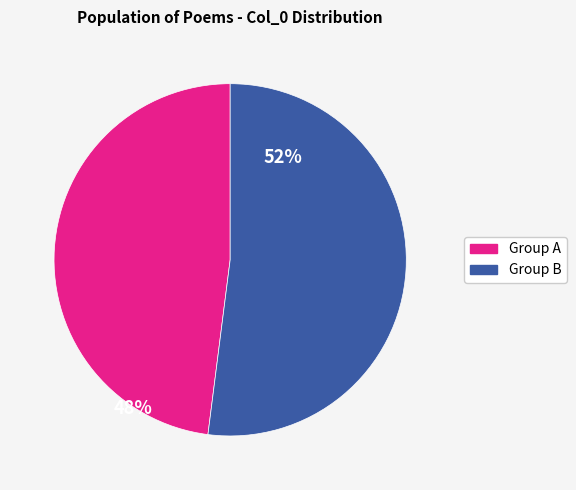

Is there a majority slice in this chart?

Yes